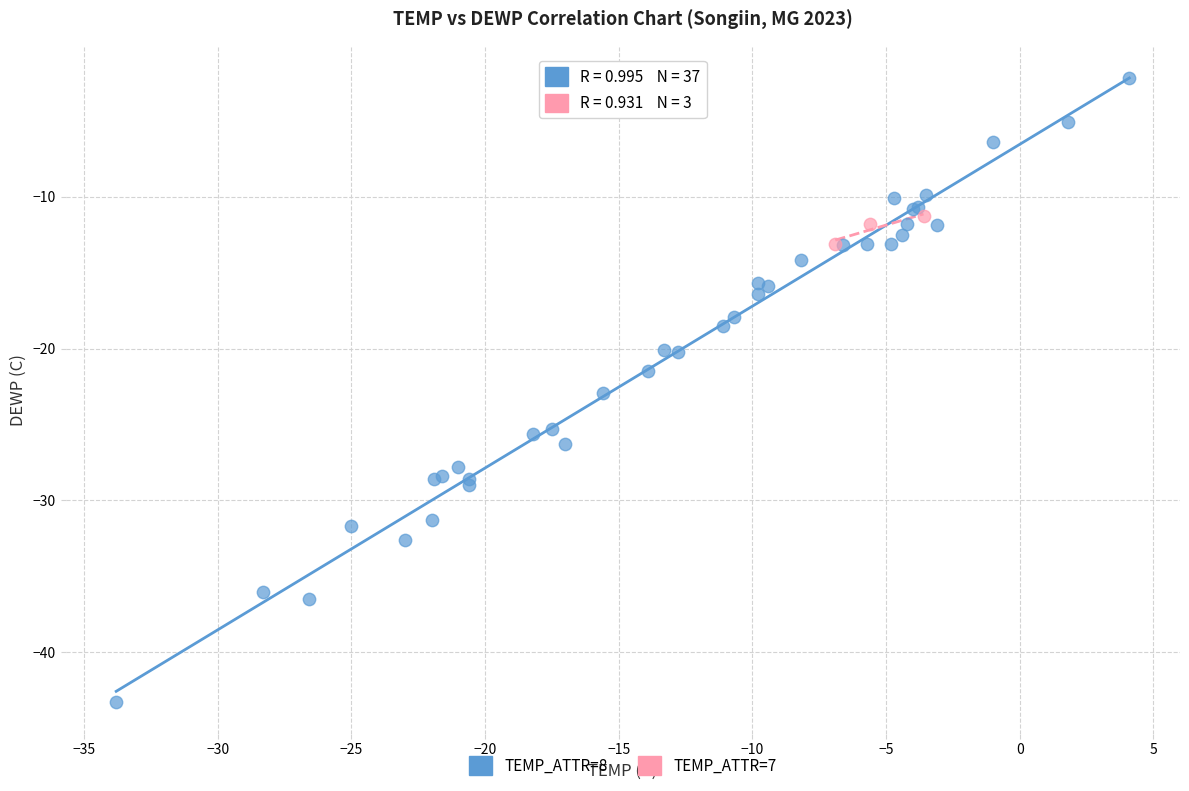

What are all the series names shown in the legend?

TEMP_ATTR=8, TEMP_ATTR=7